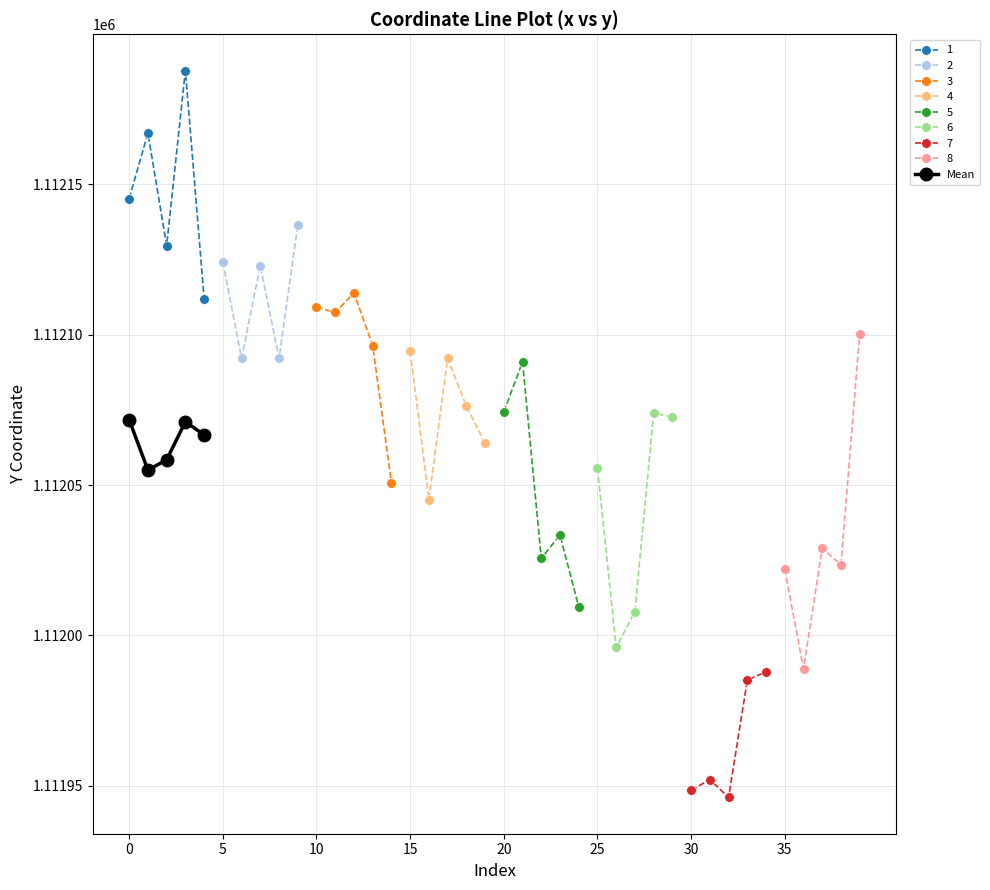

How many values are below 1112066?

2